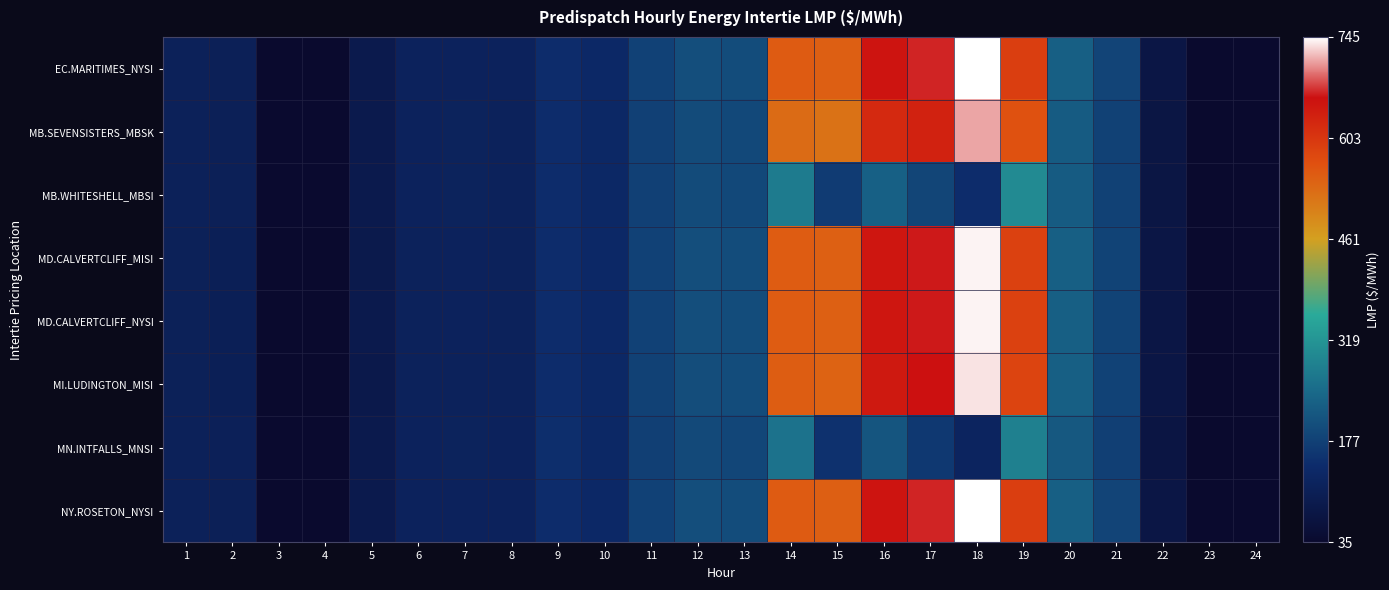

Rank the series by their maximum value, from highest to lowest.

EC.MARITIMES_NYSI, NY.ROSETON_NYSI, MD.CALVERTCLIFF_MISI, MD.CALVERTCLIFF_NYSI, MI.LUDINGTON_MISI, MB.SEVENSISTERS_MBSK, MB.WHITESHELL_MBSI, MN.INTFALLS_MNSI